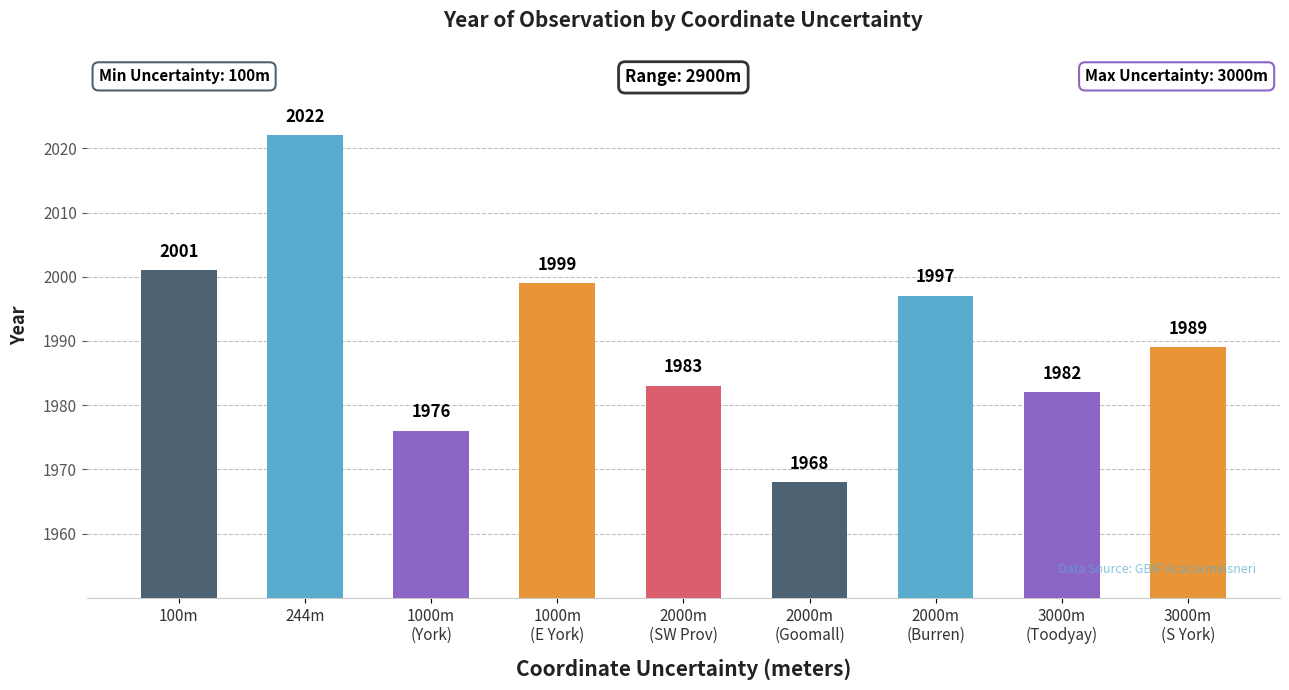

List the labels in order of value, largest first.

244m, 100m, 1000m
(E York), 2000m
(Burren), 3000m
(S York), 2000m
(SW Prov), 3000m
(Toodyay), 1000m
(York), 2000m
(Goomall)